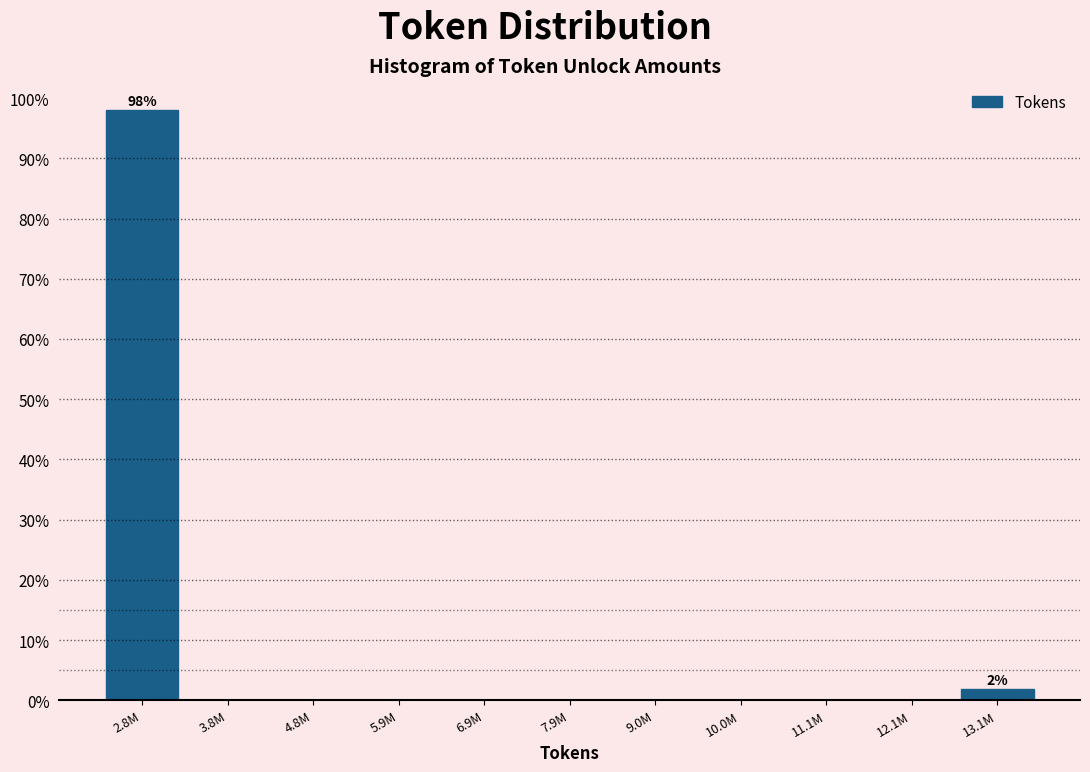

Reading left to right, extract all data points from this chart.

2.8M=98.1	3.8M=0.0	4.8M=0.0	5.9M=0.0	6.9M=0.0	7.9M=0.0	9.0M=0.0	10.0M=0.0	11.1M=0.0	12.1M=0.0	13.1M=1.9